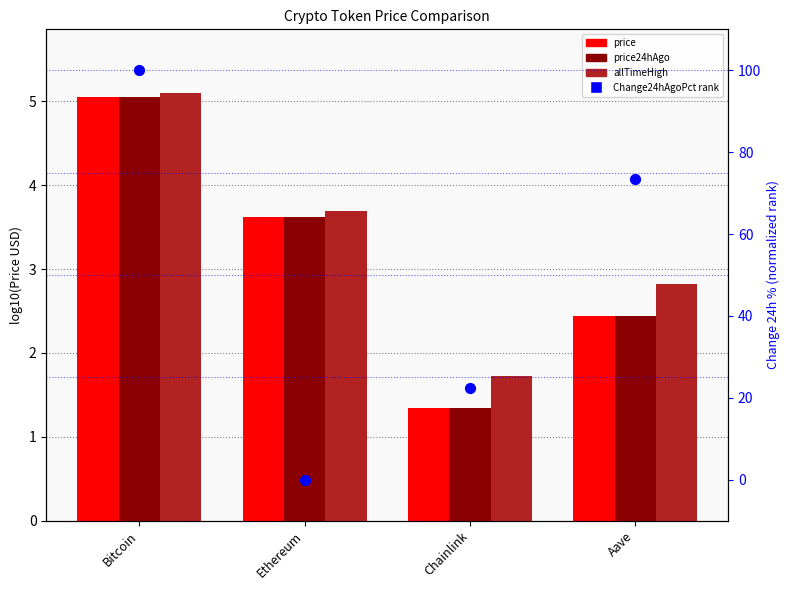

Is the value of price at Ethereum greater than the value of allTimeHigh at Aave?

Yes